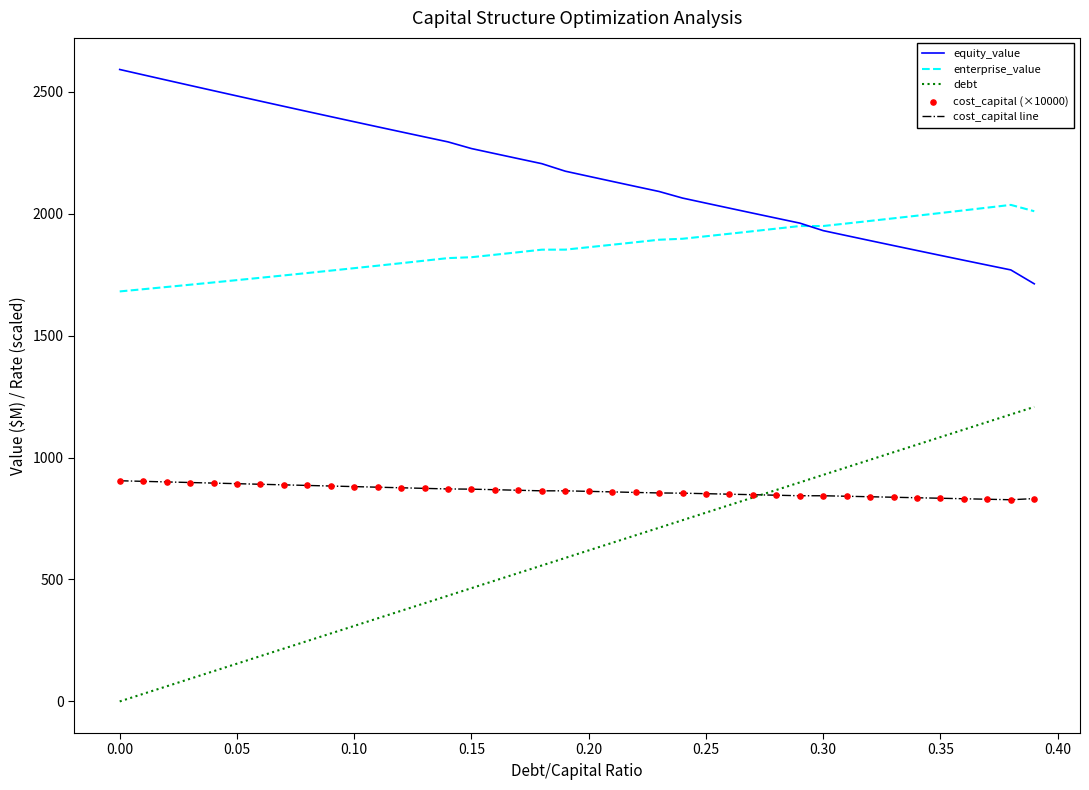

Which series has the largest range (max minus min)?

debt